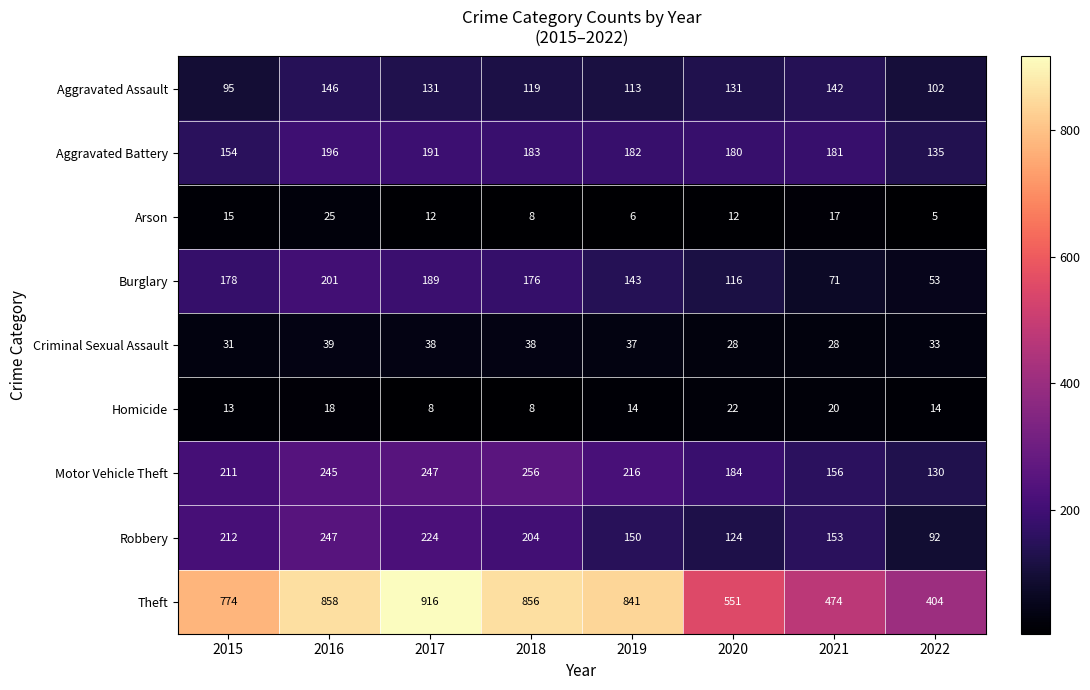

Rank the series by their maximum value, from lowest to highest.

Homicide, Arson, Criminal Sexual Assault, Aggravated Assault, Aggravated Battery, Burglary, Robbery, Motor Vehicle Theft, Theft